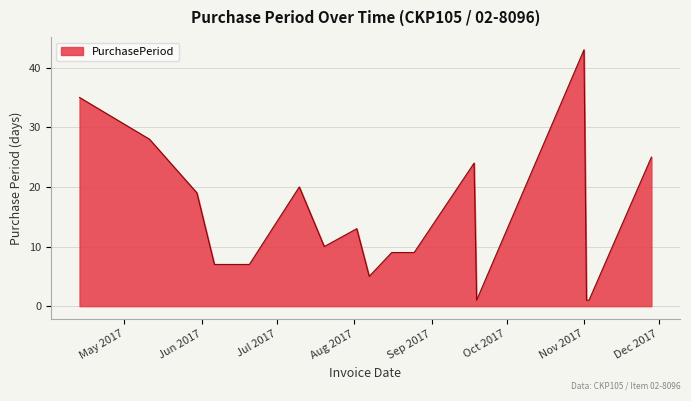

What is the maximum value shown in the chart?

43